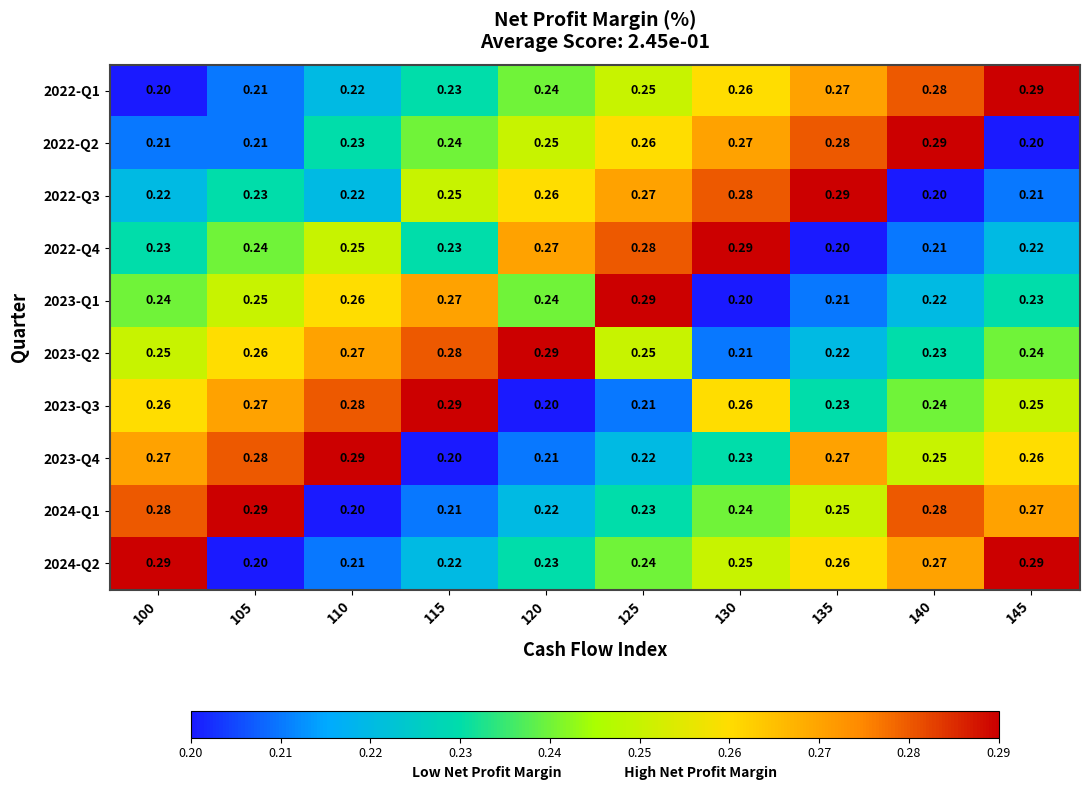

Is the value of 2024-Q1 at 115 greater than the value of 2022-Q4 at 105?

No